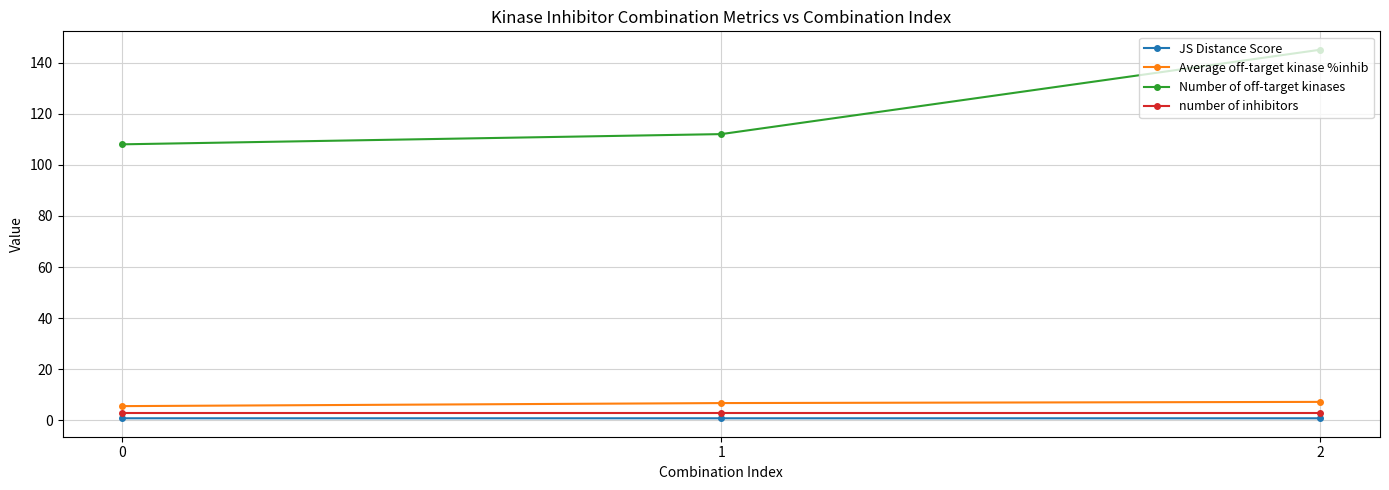

Count the number of categories in the chart.

3